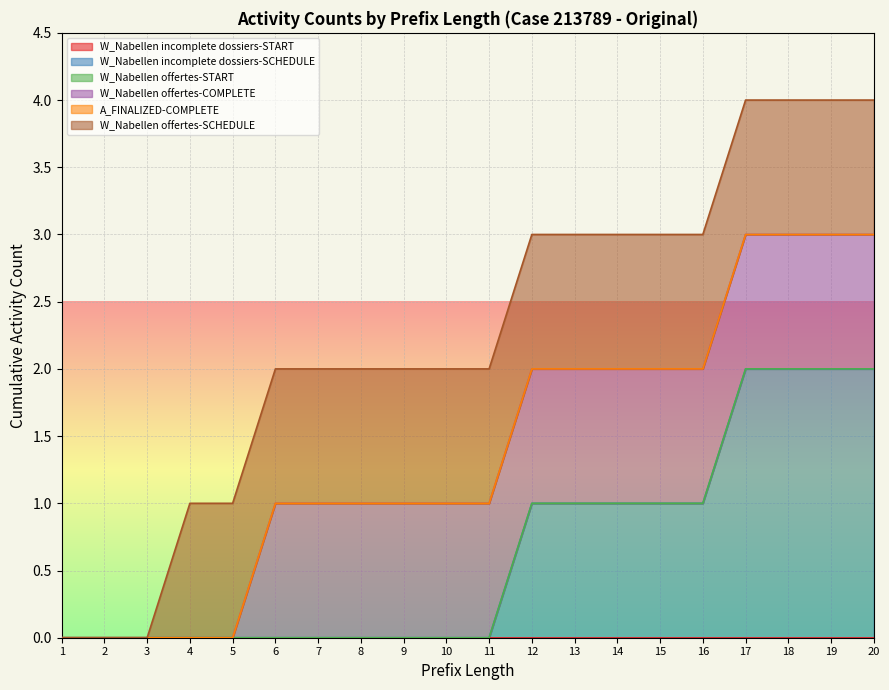

True or false: W_Nabellen offertes-START and W_Nabellen offertes-SCHEDULE cross at least once.

False